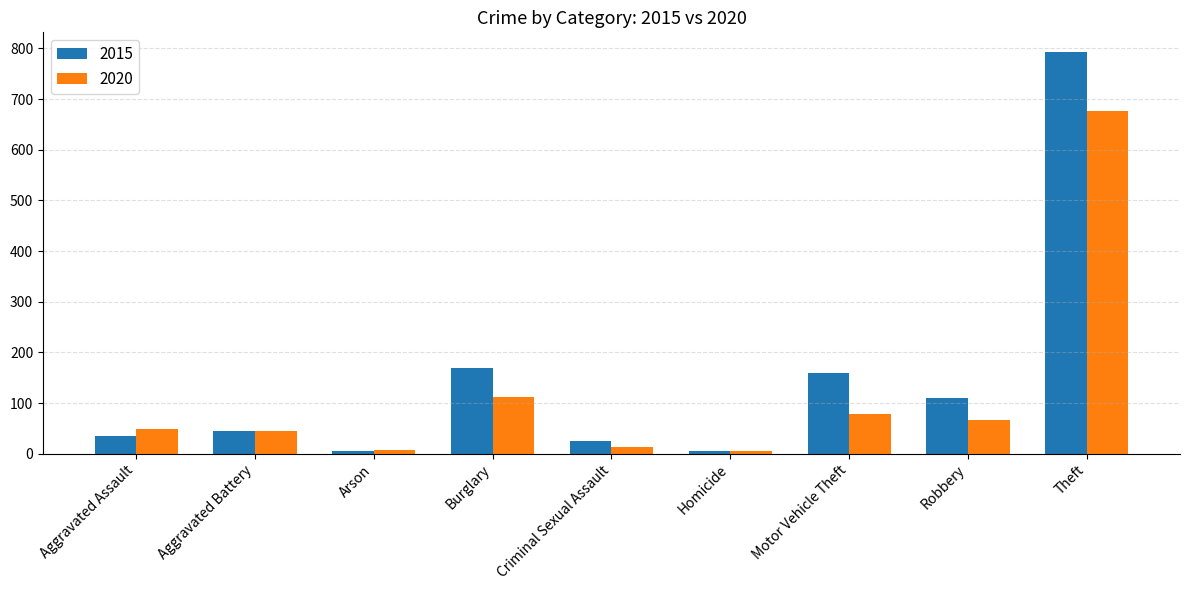

Which series has the largest range (max minus min)?

2015